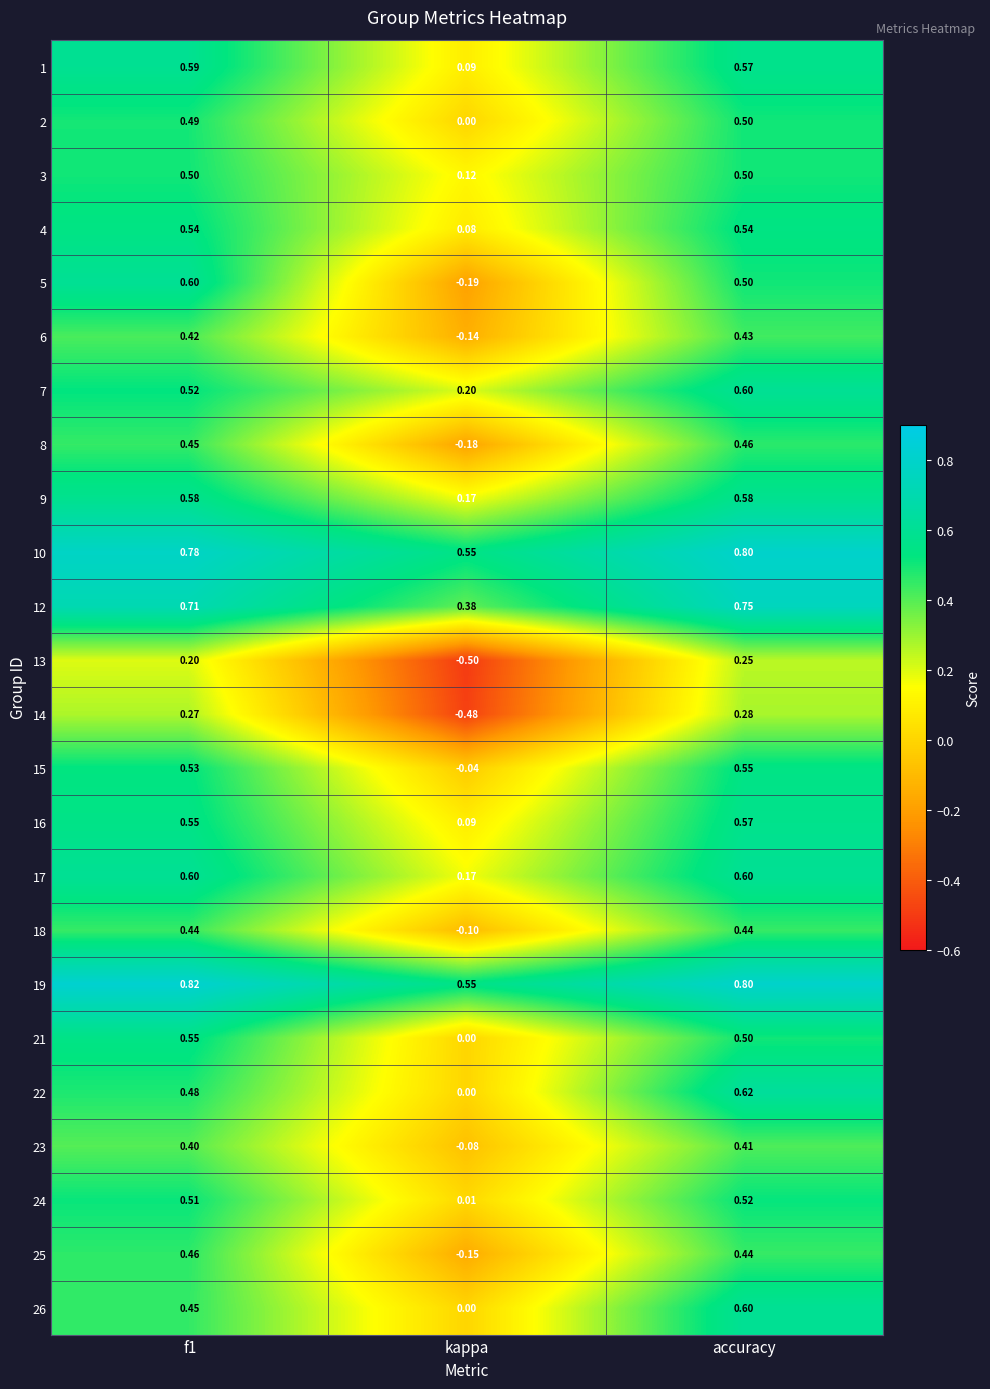

At which category is the sum across all series the highest?

accuracy